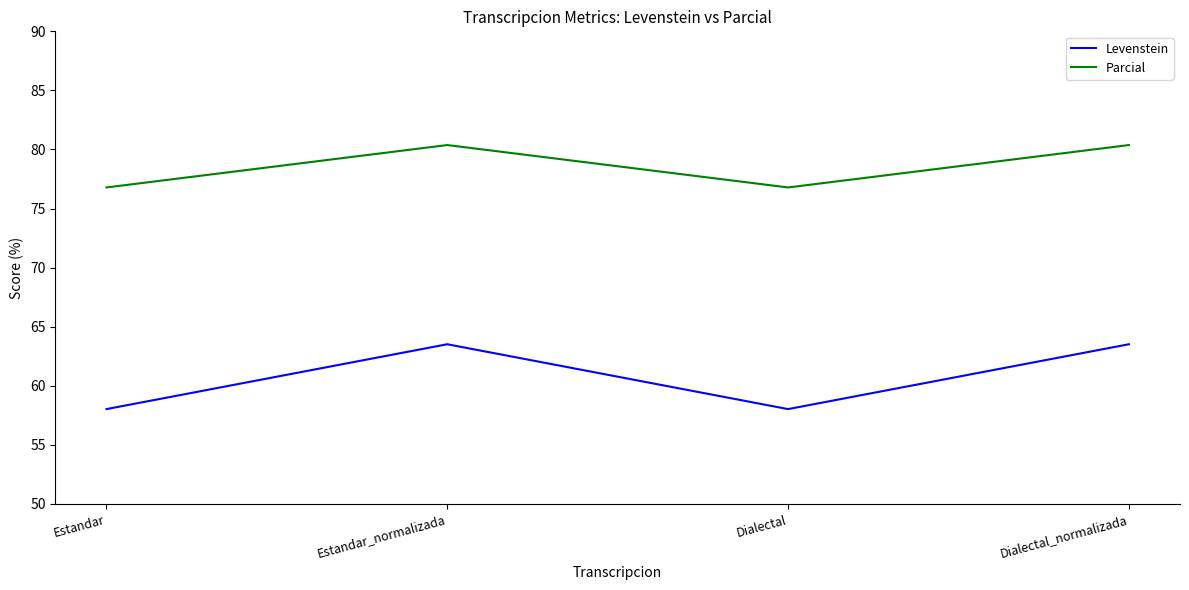

How many lines are shown in the chart?

2